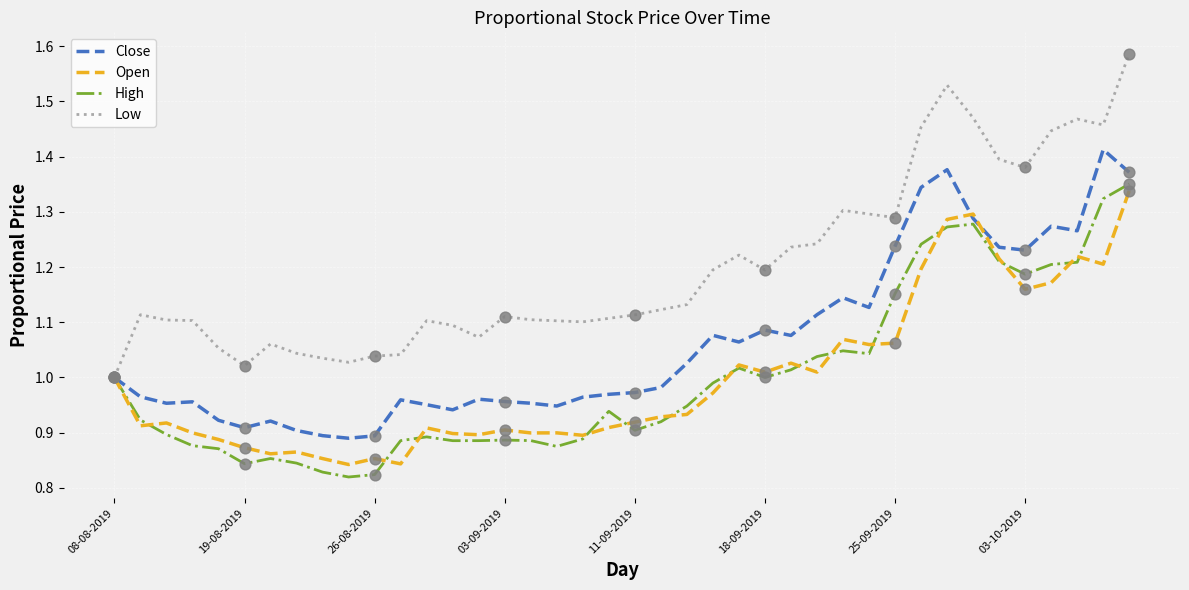

Which series has the largest total across all categories?

Low